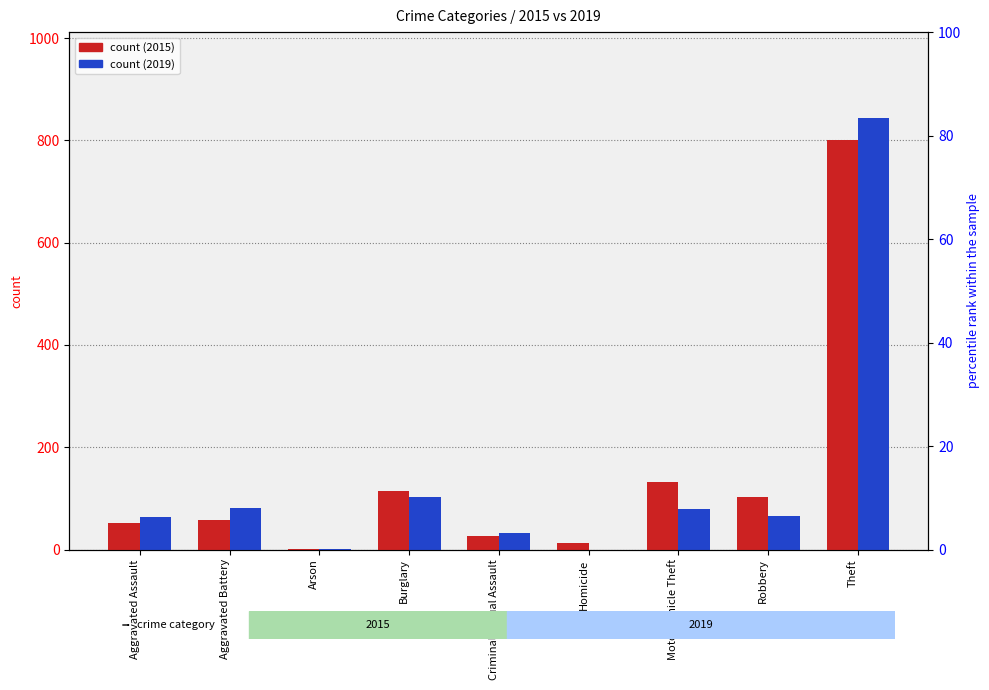

Reading right to left, list all the values displayed in this chart.

2015: Theft=800	Robbery=103	Motor Vehicle Theft=133	Homicide=12	Criminal Sexual Assault=27	Burglary=114	Arson=2	Aggravated Battery=58	Aggravated Assault=52
2019: Theft=843	Robbery=66	Motor Vehicle Theft=80	Homicide=0	Criminal Sexual Assault=33	Burglary=102	Arson=2	Aggravated Battery=82	Aggravated Assault=64